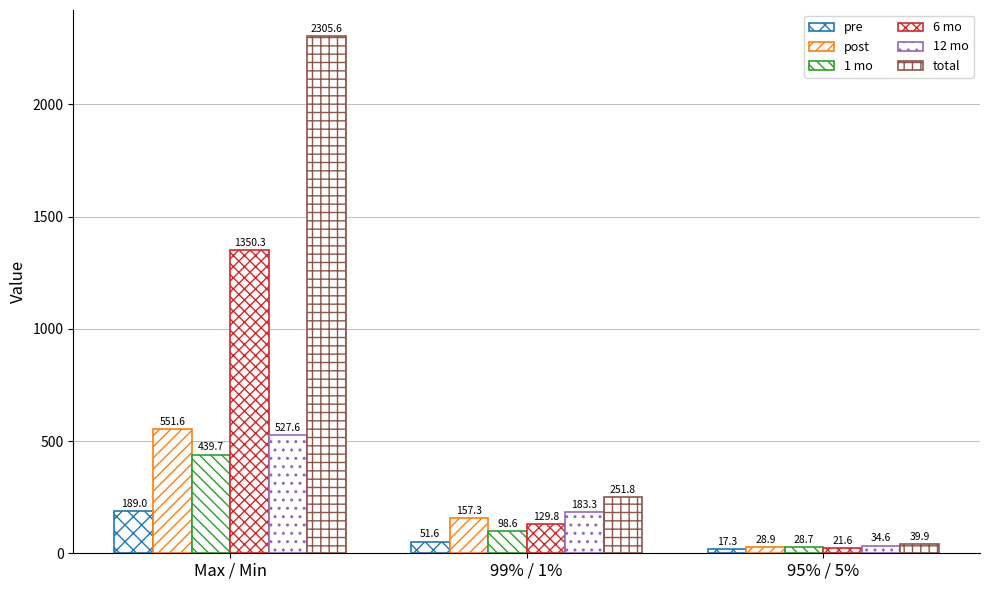

Is it true that pre equals 11.8 at 95% / 5%?

False